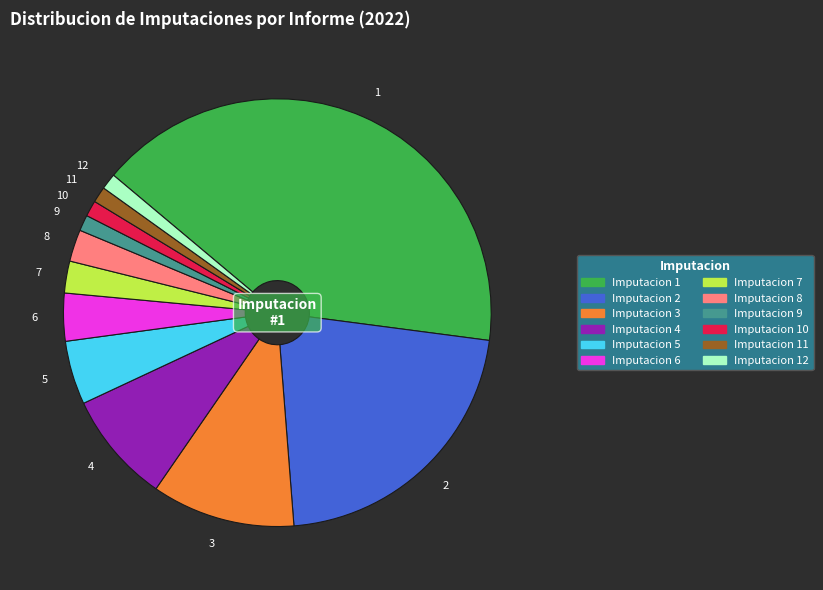

Does 12 represent more than half of the total?

No